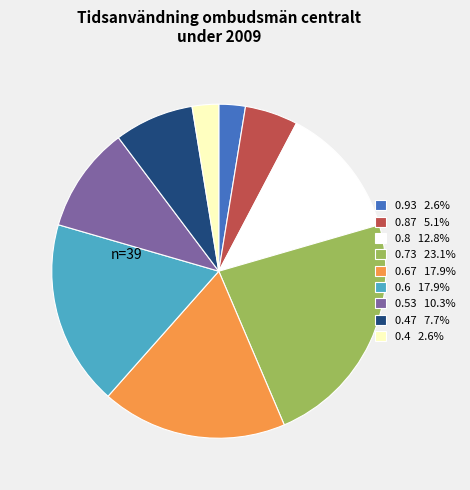

Do 0.4 2.6% and 0.87 5.1% together represent more than half of the pie?

No